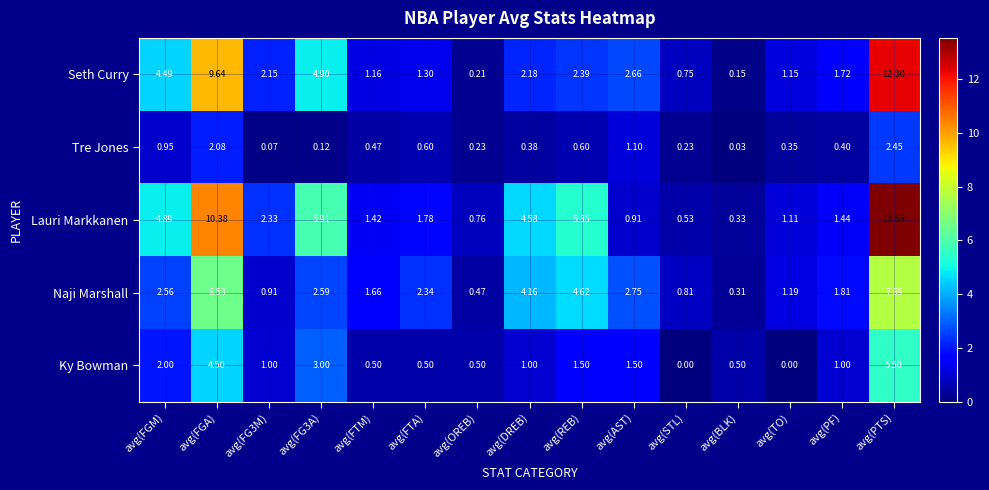

What is the maximum value shown in the chart?

13.5